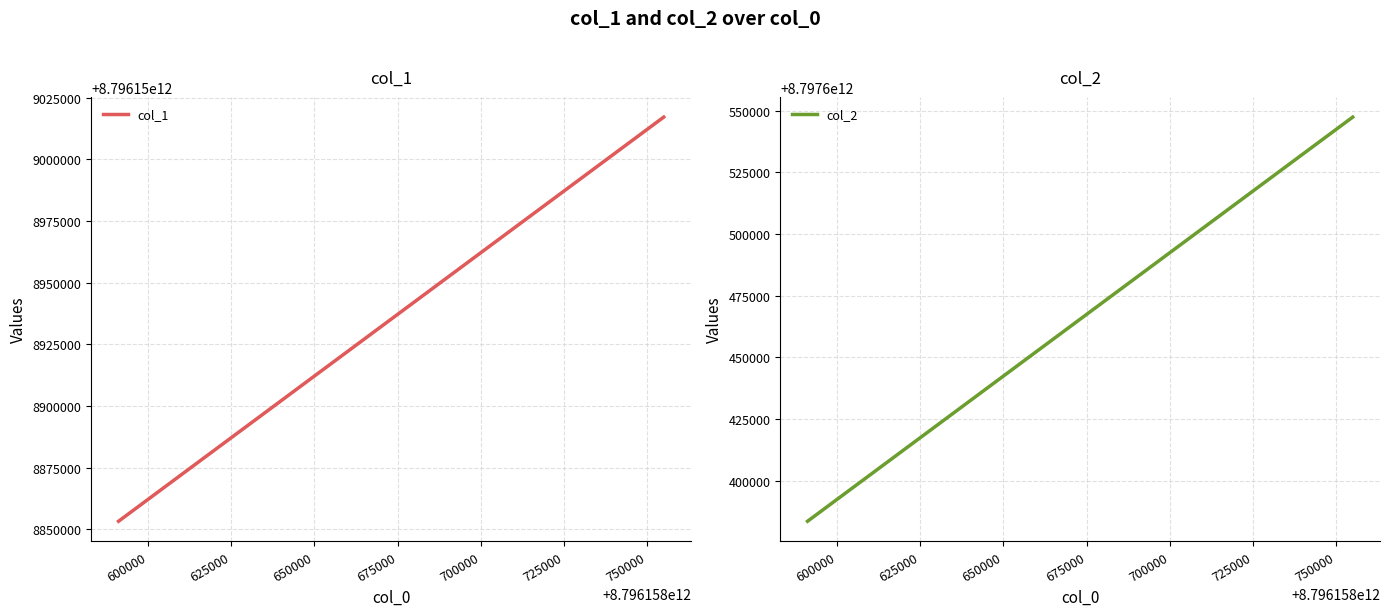

Is this an area chart (filled region under the line)?

No